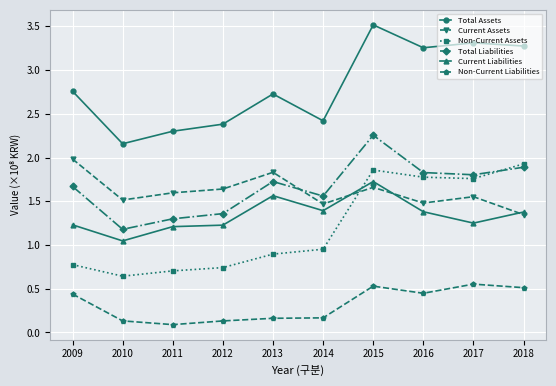

The value of Current Assets at 2012 is 1.6. True or false?

True